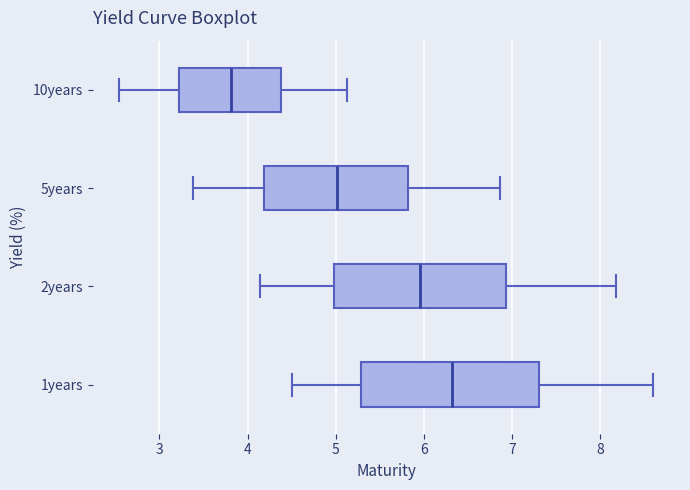

Which box's median line is the furthest to the left?

10years